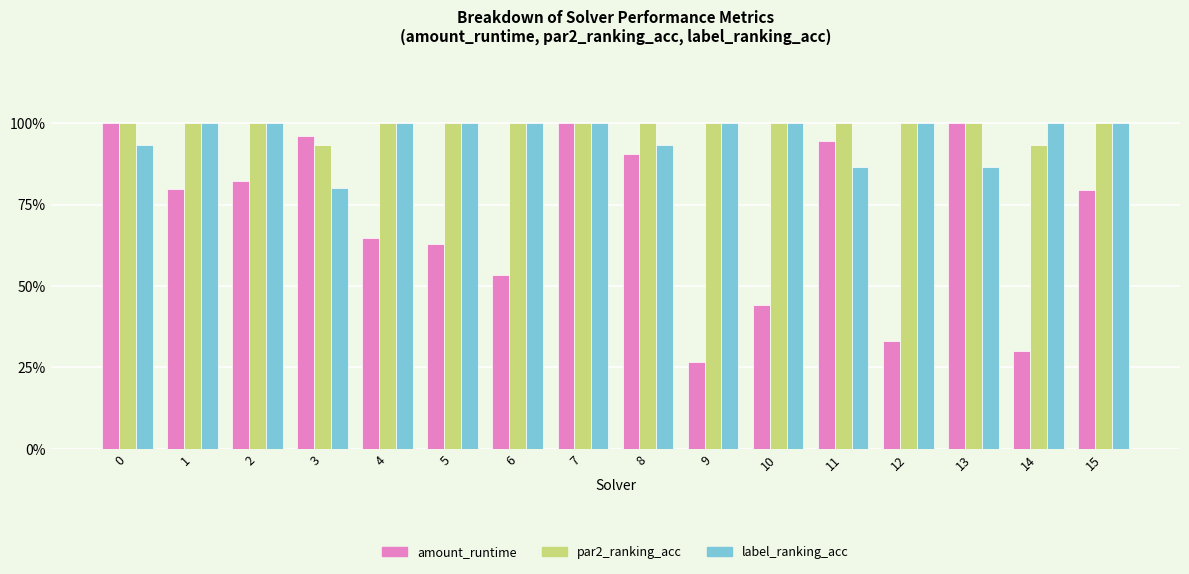

The value of par2_ranking_acc at 4 is 1.0. True or false?

True